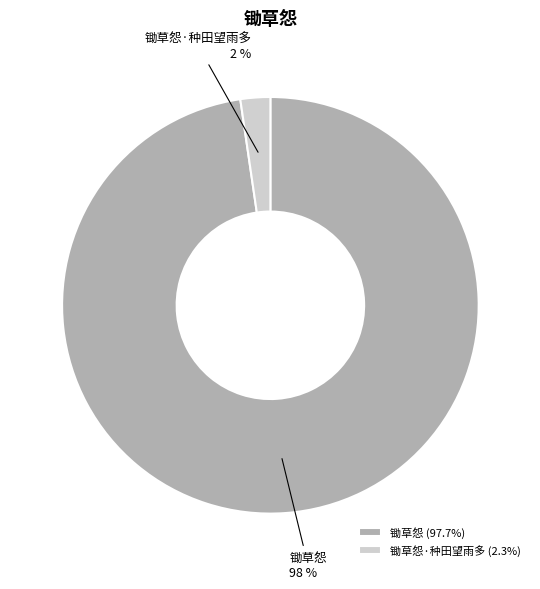

Count the number of slices in the pie.

2